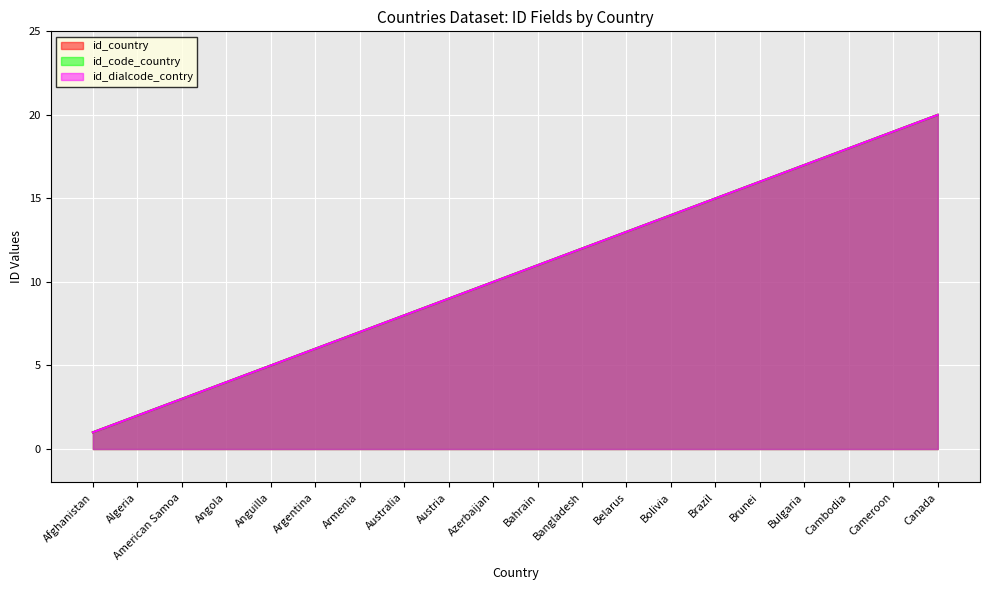

Where is id_dialcode_contry nearest to the value 10?

Azerbaijan